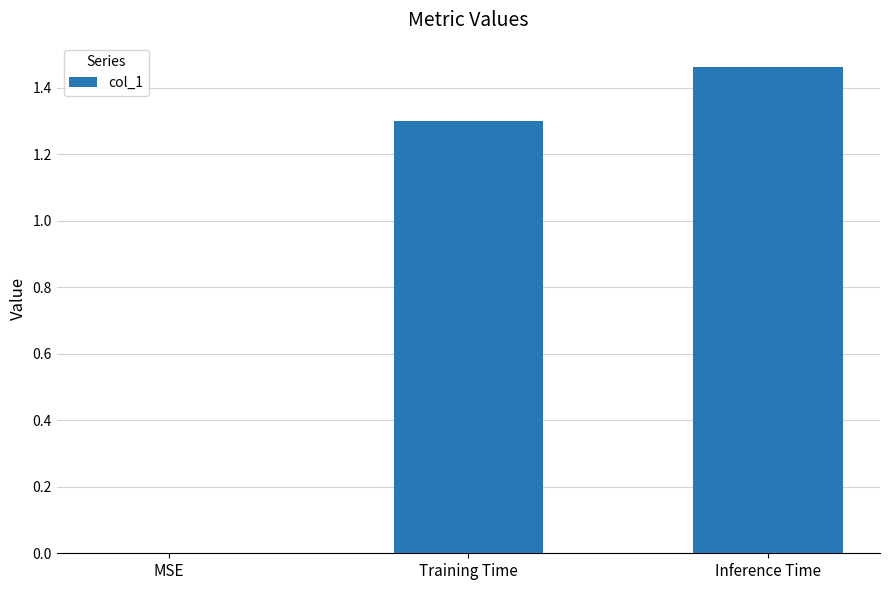

The value at Inference Time is 0.7. True or false?

False